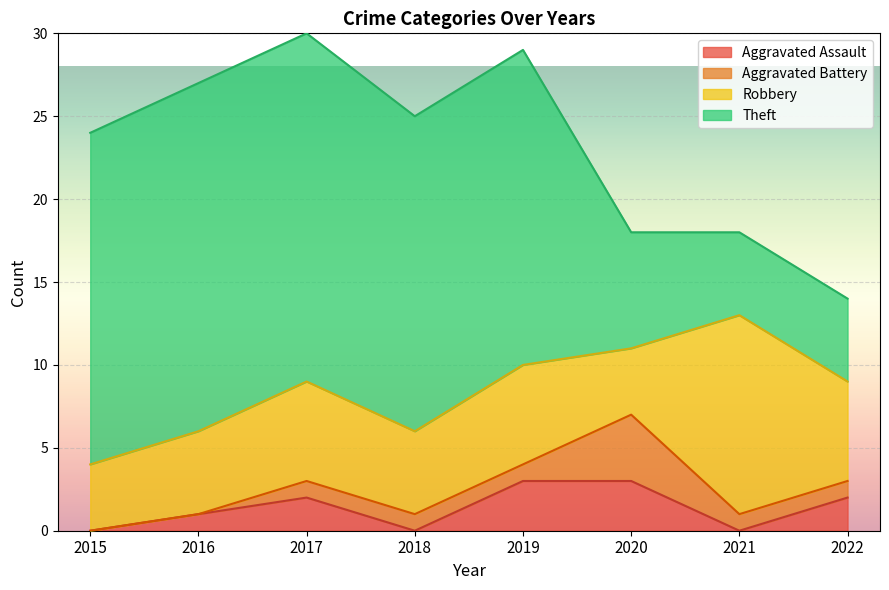

At which label does Robbery first exceed 6?

2021